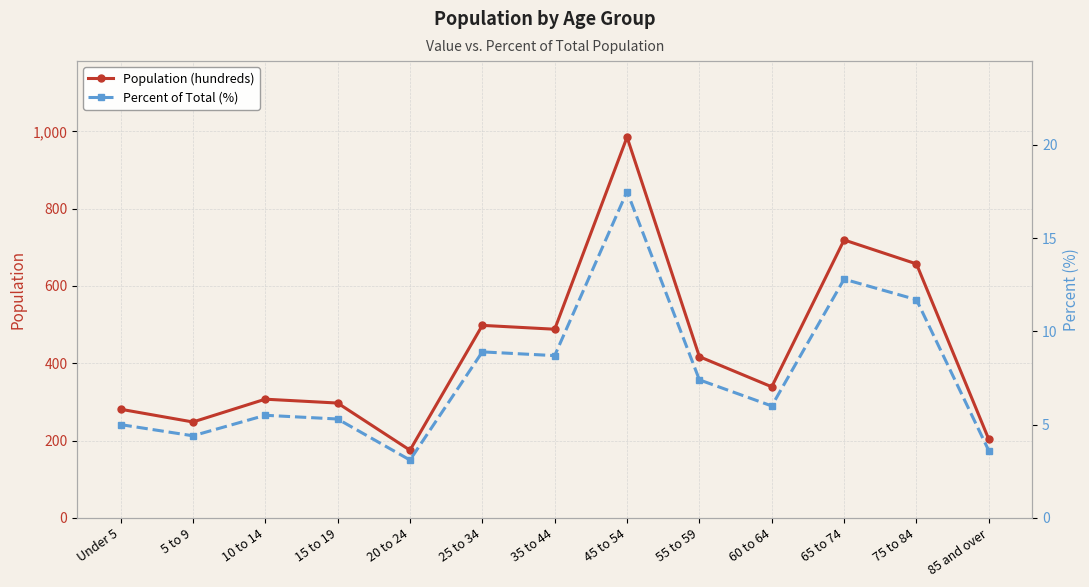

How many data points in Population (hundreds) are above 339?

6